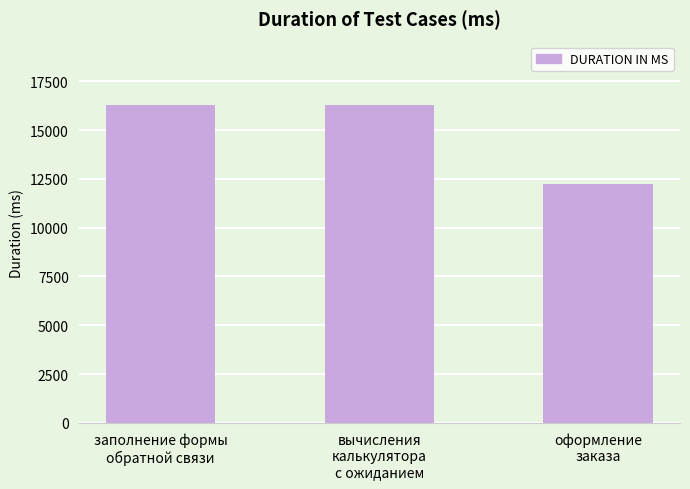

Does the chart contain stacked bars?

No